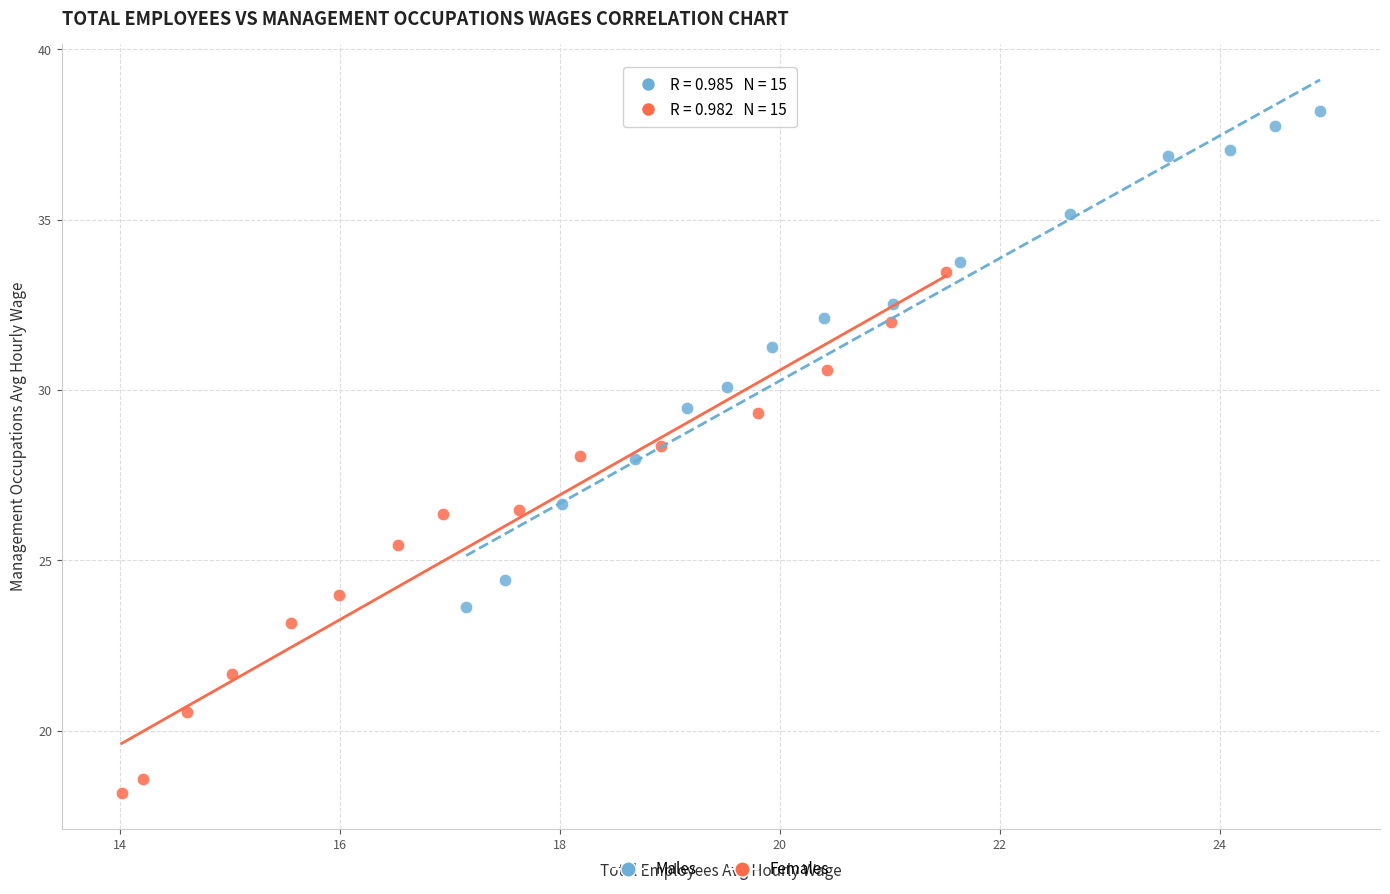

What are all the series names shown in the legend?

Males, Females